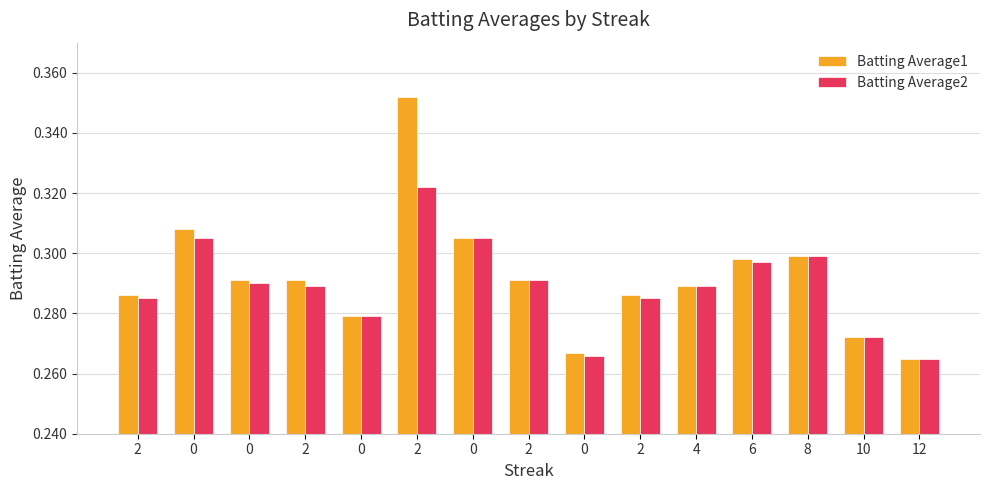

Which series has the largest total across all categories?

Batting Average1